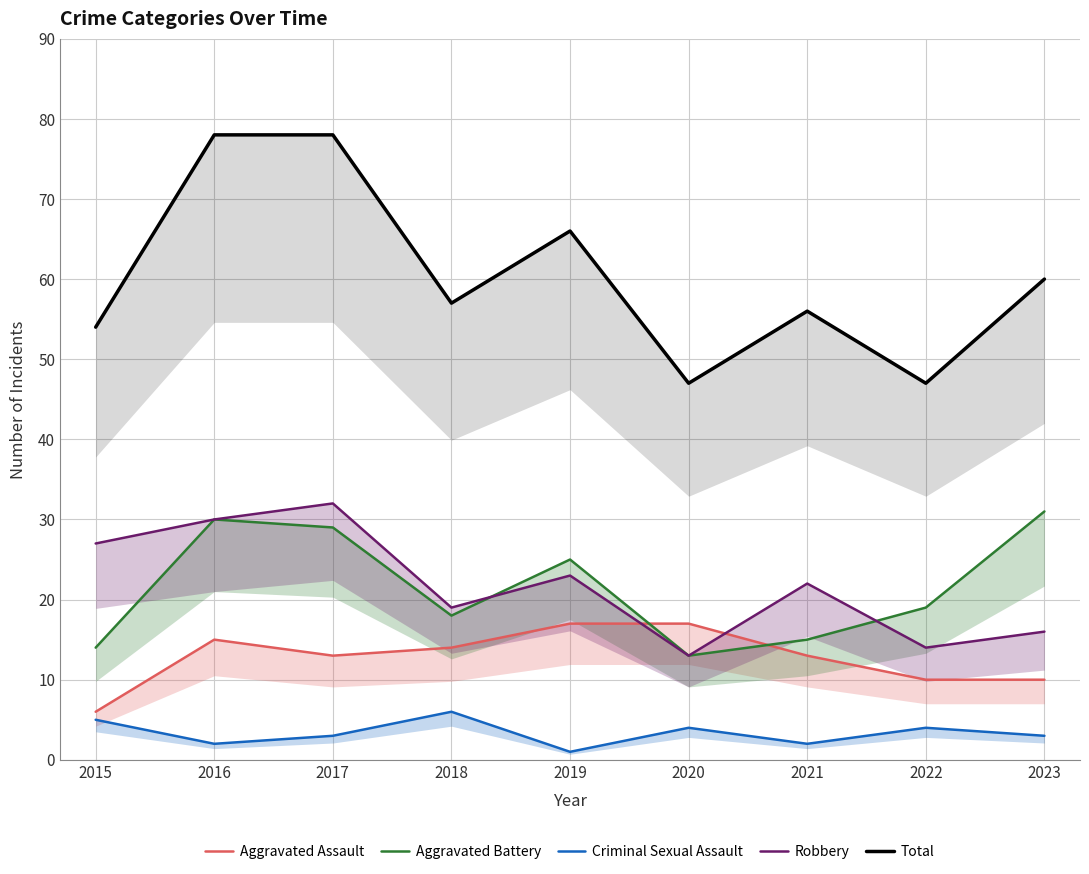

Where is Aggravated Assault nearest to the value 11?

2022